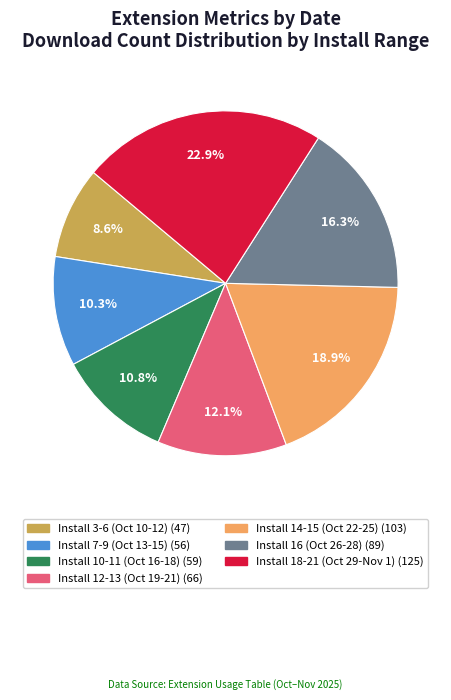

Is there a majority slice in this chart?

No